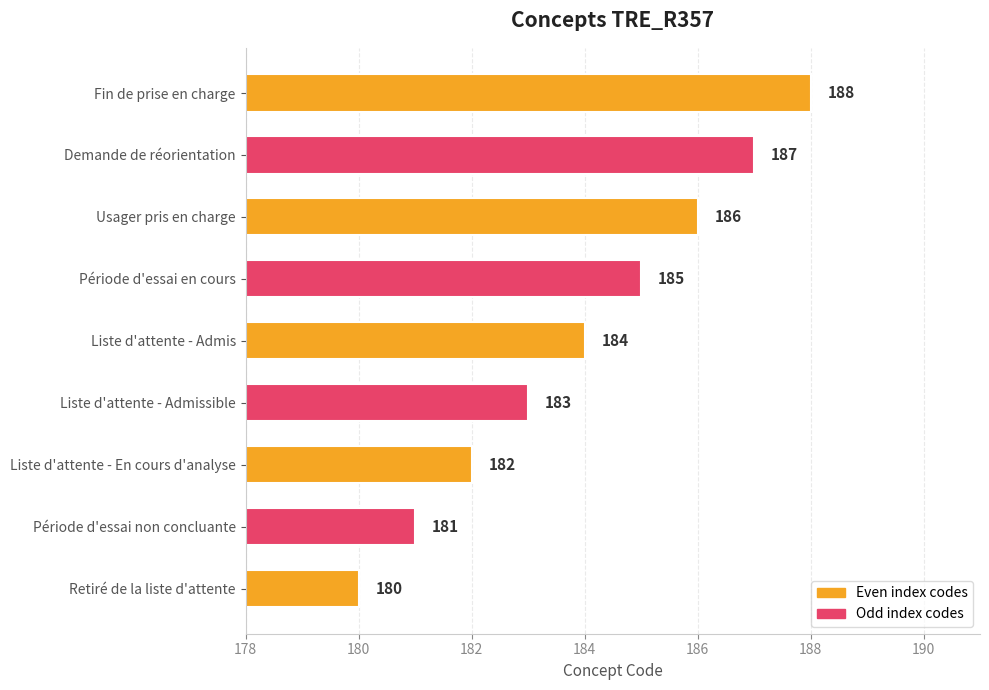

What is the change in value from Liste d'attente - Admissible to Période d'essai en cours?

+2